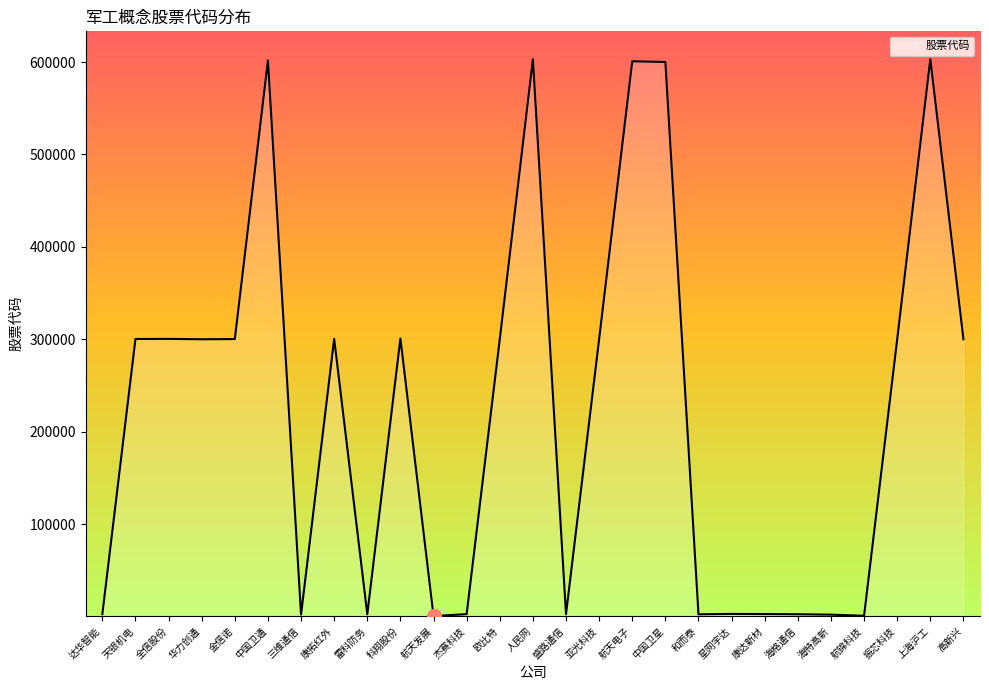

What is the difference between the maximum and minimum values?

602584